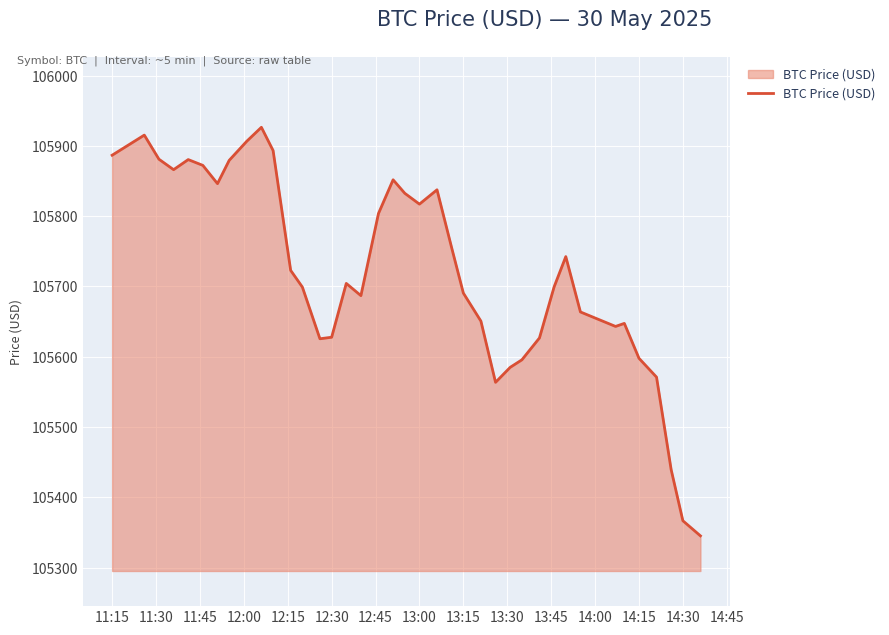

What is the difference between the maximum and minimum values?

581.2